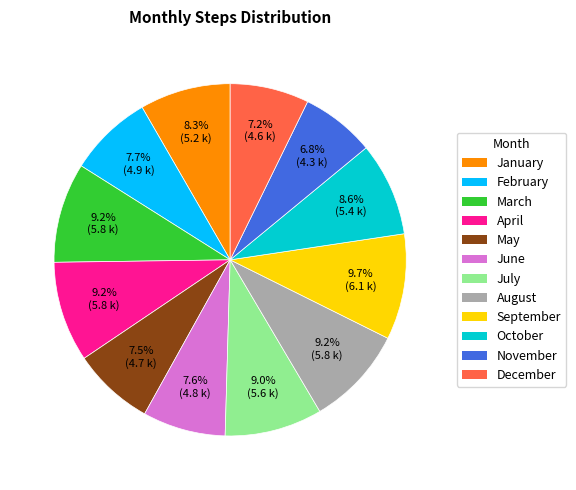

Is there a majority slice in this chart?

No